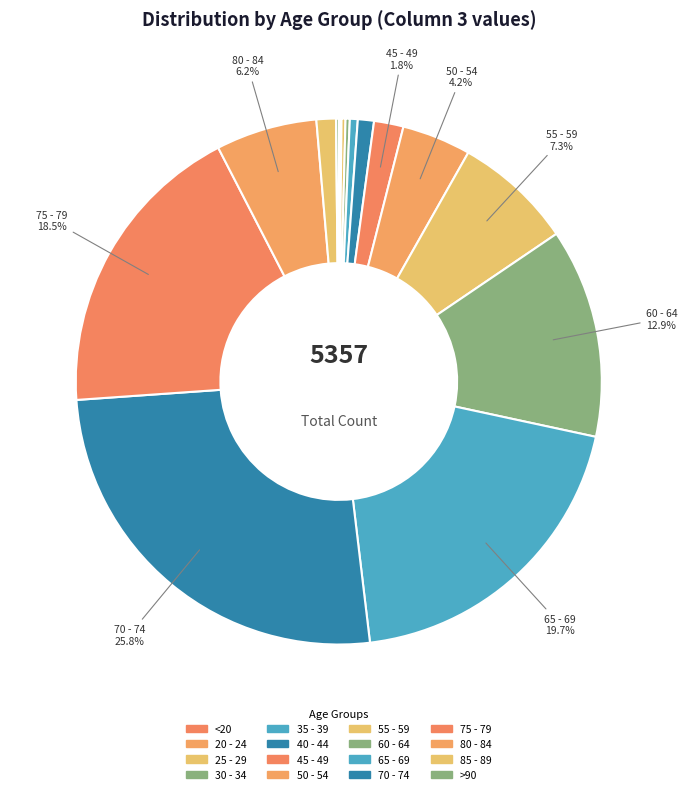

What portion of the pie excludes 25 - 29?

99.8%